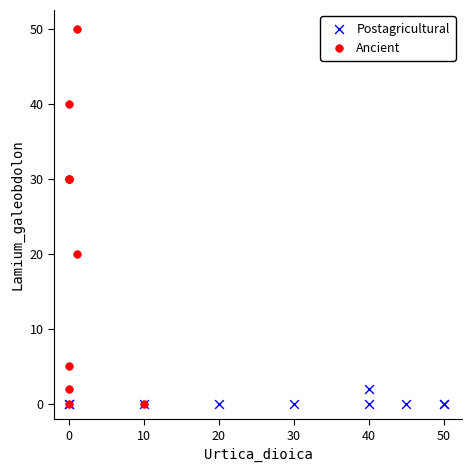

Which series contains the highest Y value?

Ancient